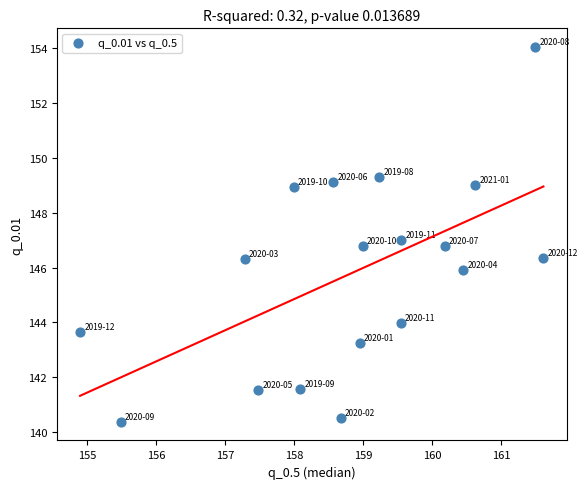

What is the range of X values (max minus min)?

6.7